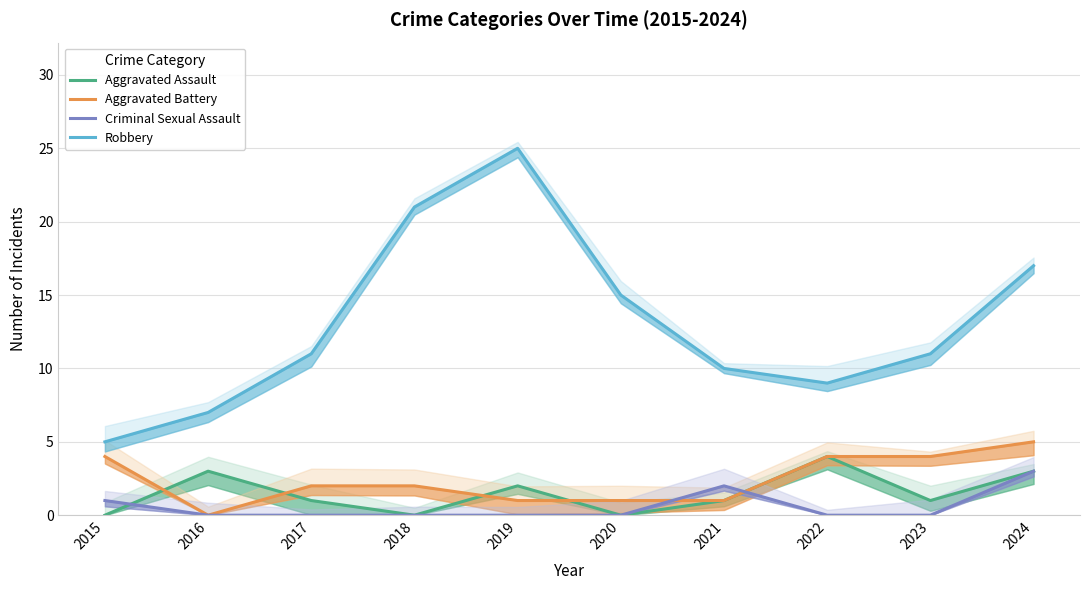

Is the value of Criminal Sexual Assault at 2024 greater than the value of Aggravated Battery at 2015?

No